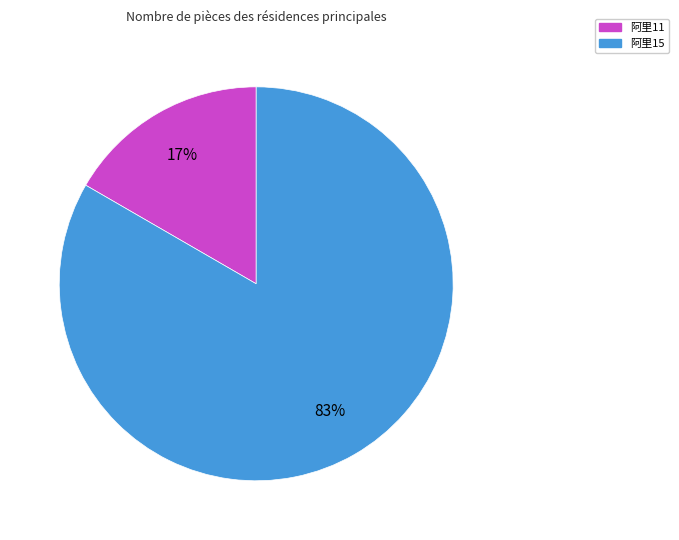

How many segments does this pie chart have?

2